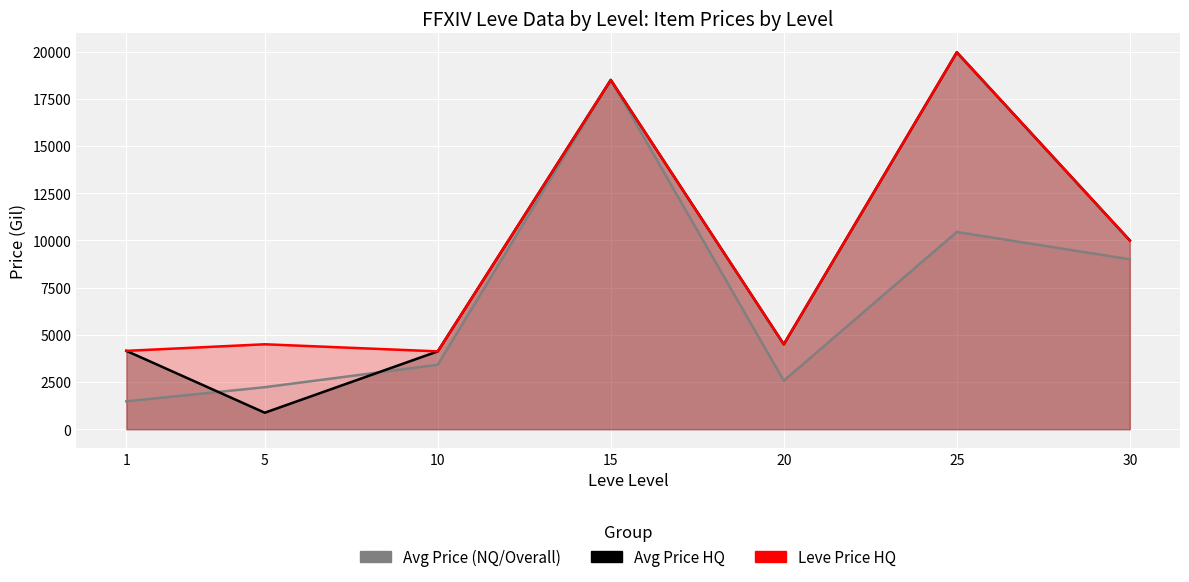

Is the value of Leve Price HQ at 25 greater than the value of Avg Price (NQ/Overall) at 15?

Yes